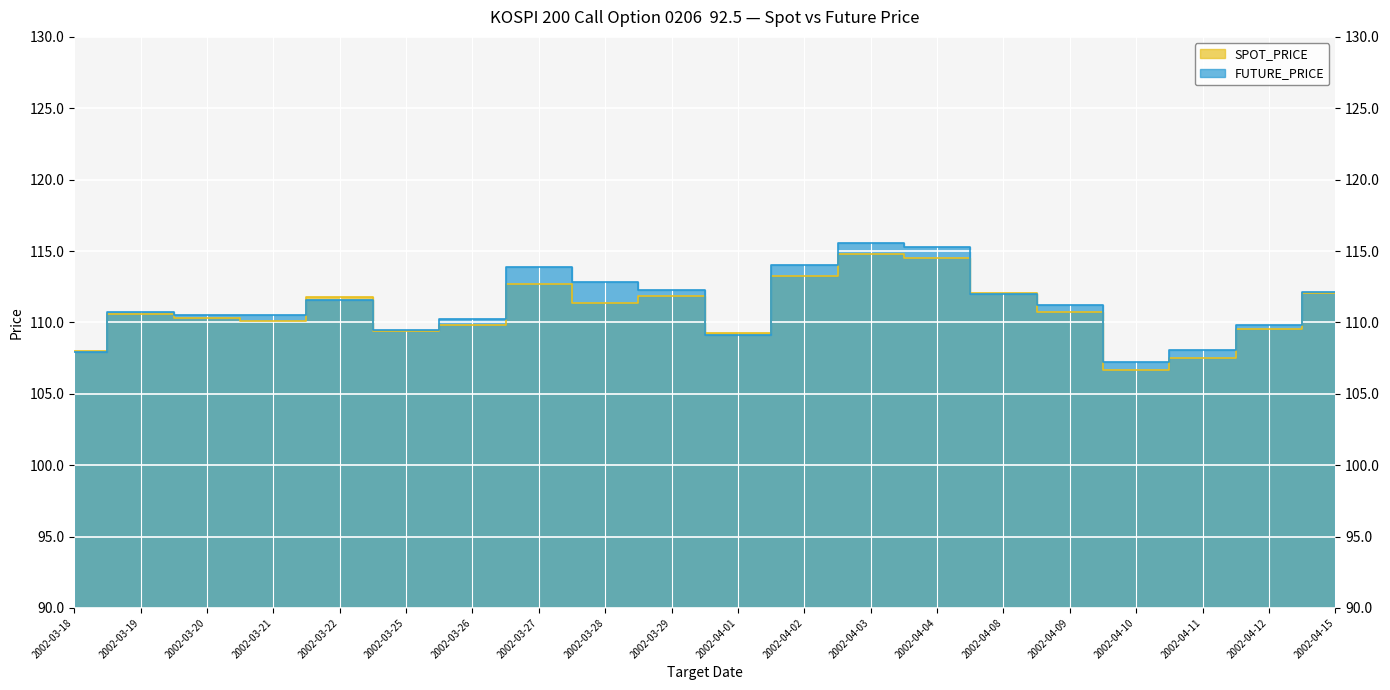

Reading left to right, transcribe all the data shown in this chart.

SPOT_PRICE: 108.0	110.6	110.3	110.1	111.8	109.4	109.8	112.7	111.4	111.8	109.3	113.2	114.8	114.5	112.1	110.7	106.7	107.5	109.5	112.0
FUTURE_PRICE: 108.0	110.8	110.5	110.5	111.6	109.5	110.2	113.9	112.8	112.3	109.1	114.0	115.5	115.3	112.0	111.2	107.2	108.1	109.8	112.1